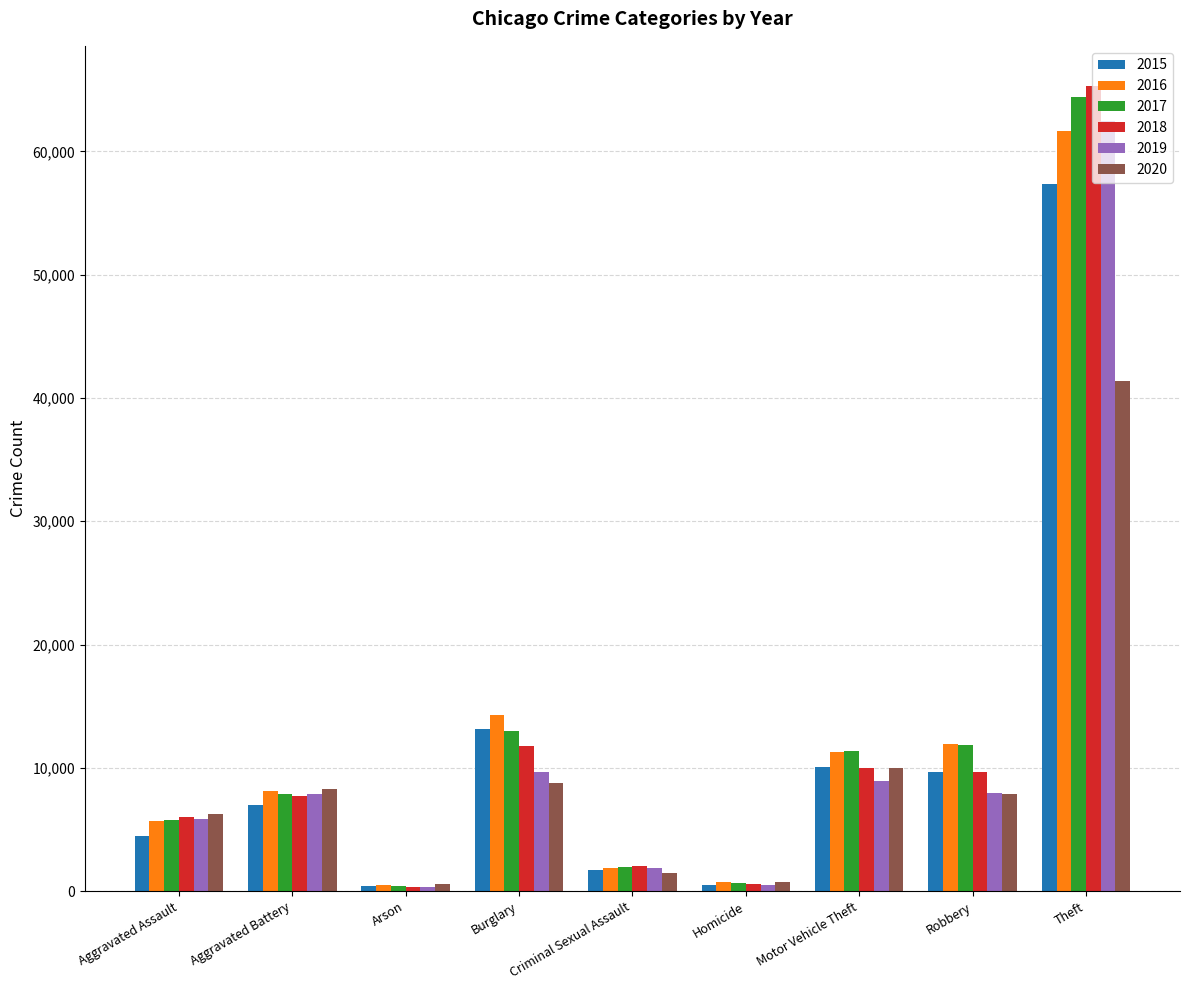

List the series in order of their peak value, lowest first.

2020, 2015, 2016, 2019, 2017, 2018